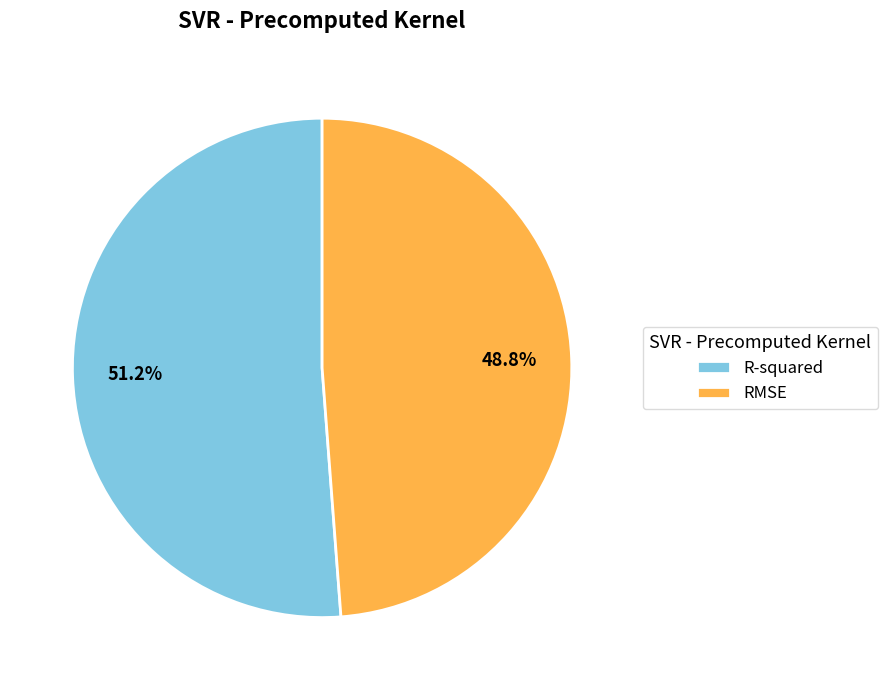

How many slices are in this pie chart?

2